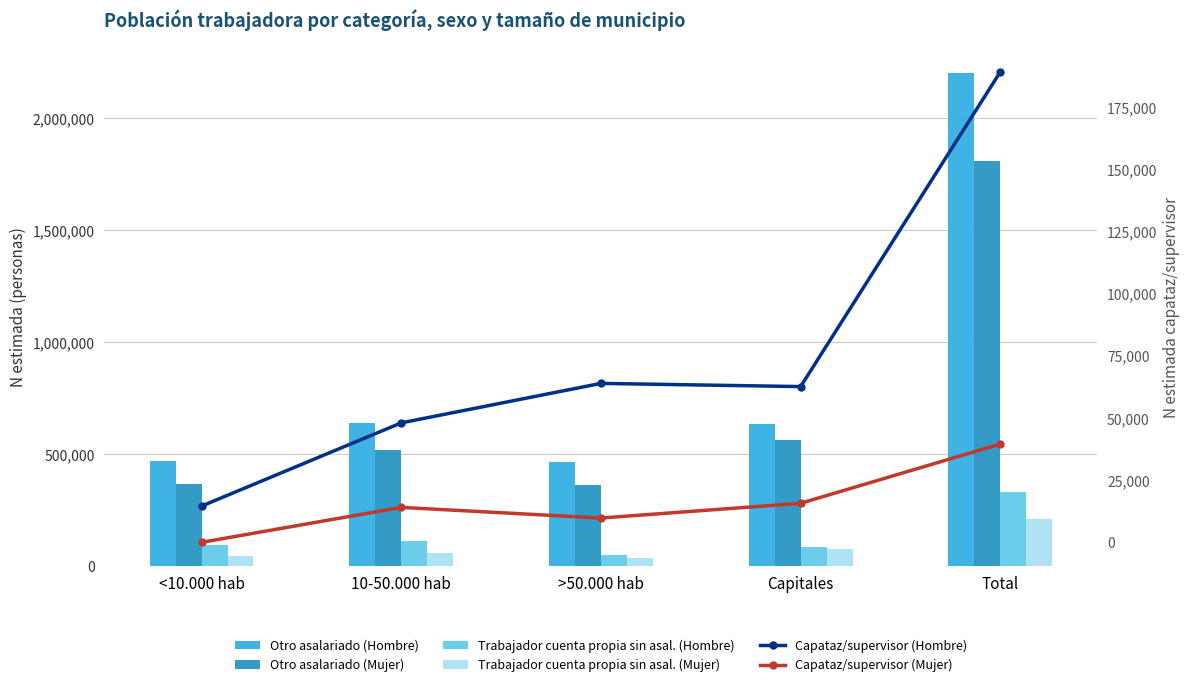

What is the maximum value for Capataz/supervisor (Hombre)?

189091